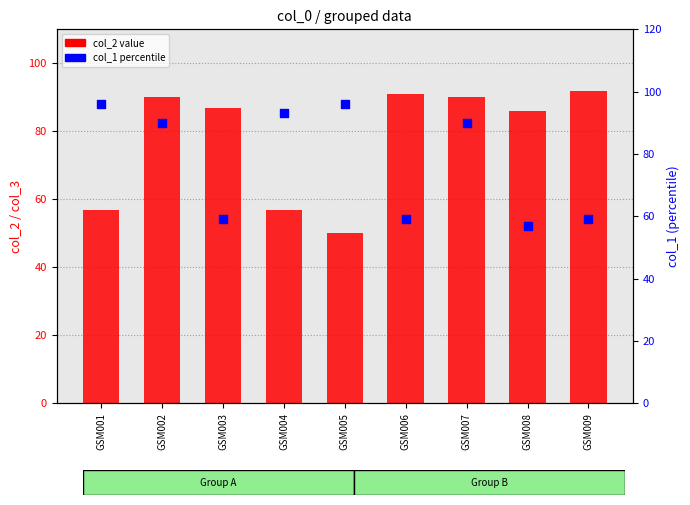

Which series has the widest spread of Y values?

col_2 (primary)